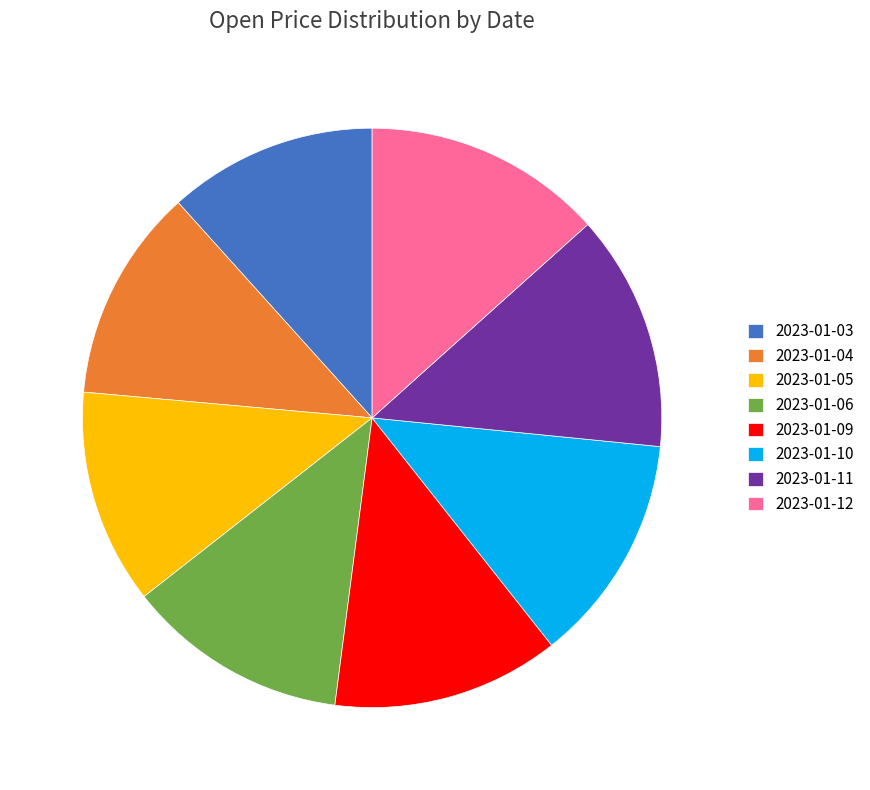

Does 2023-01-09 account for over 50% of the chart?

No